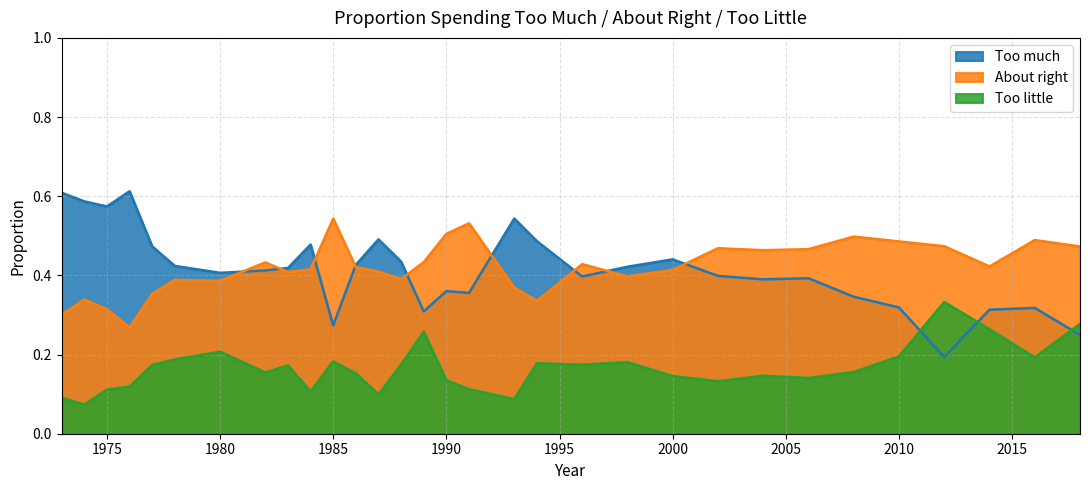

Reading left to right, list all the values displayed in this chart.

Too much: 1973=0.6	1974=0.6	1975=0.6	1976=0.6	1977=0.5	1978=0.4	1980=0.4	1982=0.4	1983=0.4	1984=0.5	1985=0.3	1986=0.4	1987=0.5	1988=0.4	1989=0.3	1990=0.4	1991=0.4	1993=0.5	1994=0.5	1996=0.4	1998=0.4	2000=0.4	2002=0.4	2004=0.4	2006=0.4	2008=0.3	2010=0.3	2012=0.2	2014=0.3	2016=0.3	2018=0.2
About right: 1973=0.3	1974=0.3	1975=0.3	1976=0.3	1977=0.4	1978=0.4	1980=0.4	1982=0.4	1983=0.4	1984=0.4	1985=0.5	1986=0.4	1987=0.4	1988=0.4	1989=0.4	1990=0.5	1991=0.5	1993=0.4	1994=0.3	1996=0.4	1998=0.4	2000=0.4	2002=0.5	2004=0.5	2006=0.5	2008=0.5	2010=0.5	2012=0.5	2014=0.4	2016=0.5	2018=0.5
Too little: 1973=0.1	1974=0.1	1975=0.1	1976=0.1	1977=0.2	1978=0.2	1980=0.2	1982=0.2	1983=0.2	1984=0.1	1985=0.2	1986=0.2	1987=0.1	1988=0.2	1989=0.3	1990=0.1	1991=0.1	1993=0.1	1994=0.2	1996=0.2	1998=0.2	2000=0.1	2002=0.1	2004=0.1	2006=0.1	2008=0.2	2010=0.2	2012=0.3	2014=0.3	2016=0.2	2018=0.3